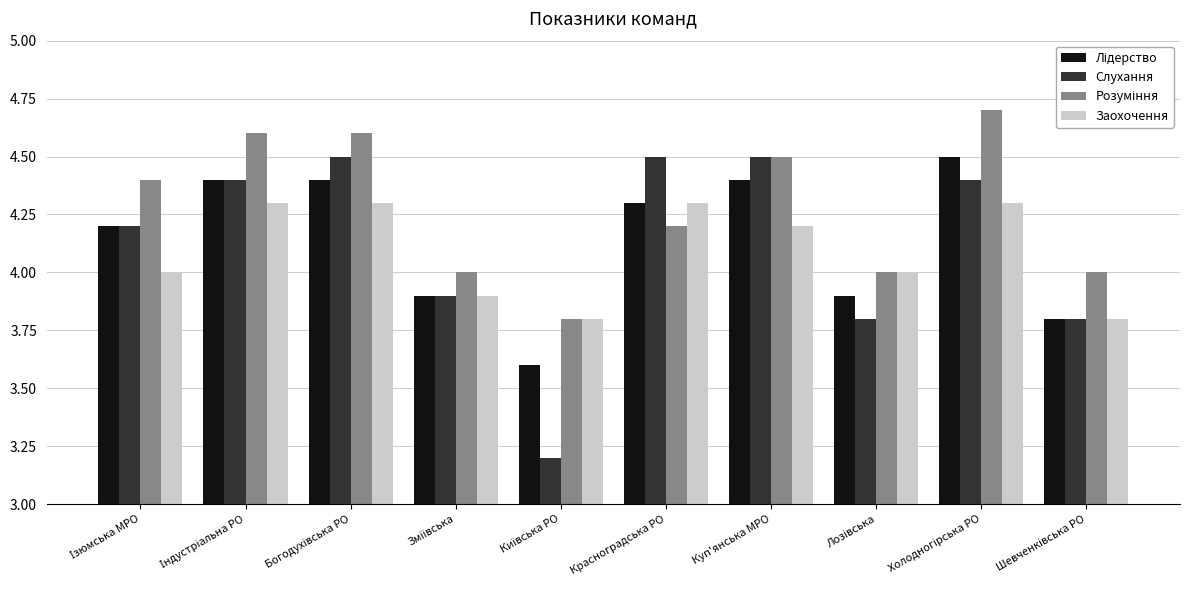

How many bars are there in total?

40